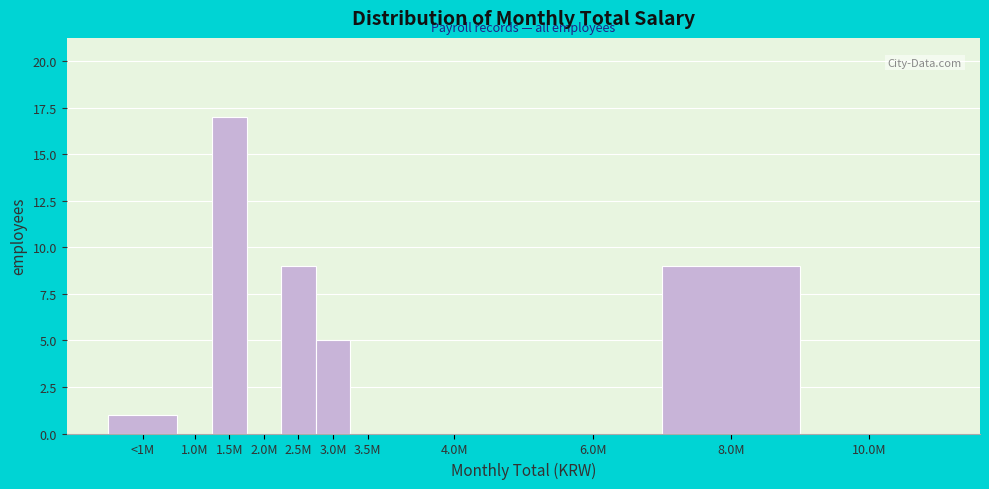

Reading left to right, what are all the values shown in this chart?

<1M=1	1.0M=0	1.5M=17	2.0M=0	2.5M=9	3.0M=5	3.5M=0	4.0M=0	6.0M=0	8.0M=9	10.0M=0